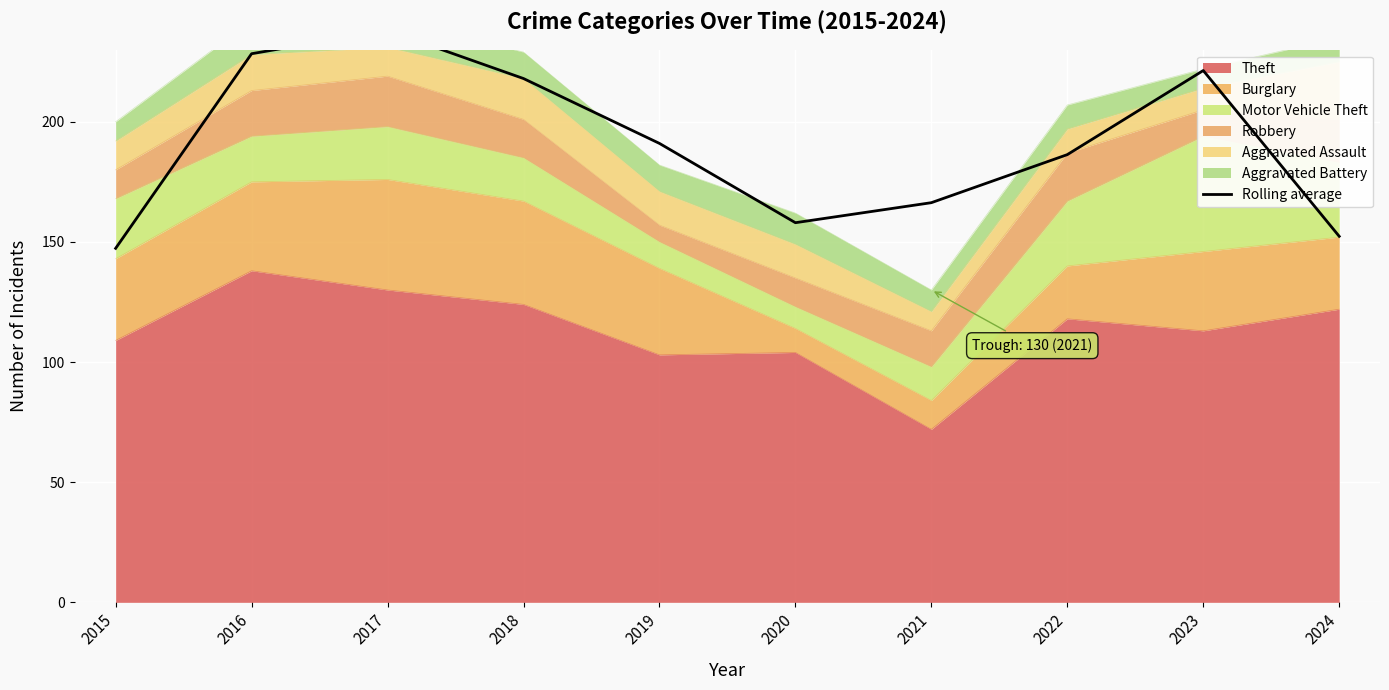

At which label is the value closest to 192?

2019